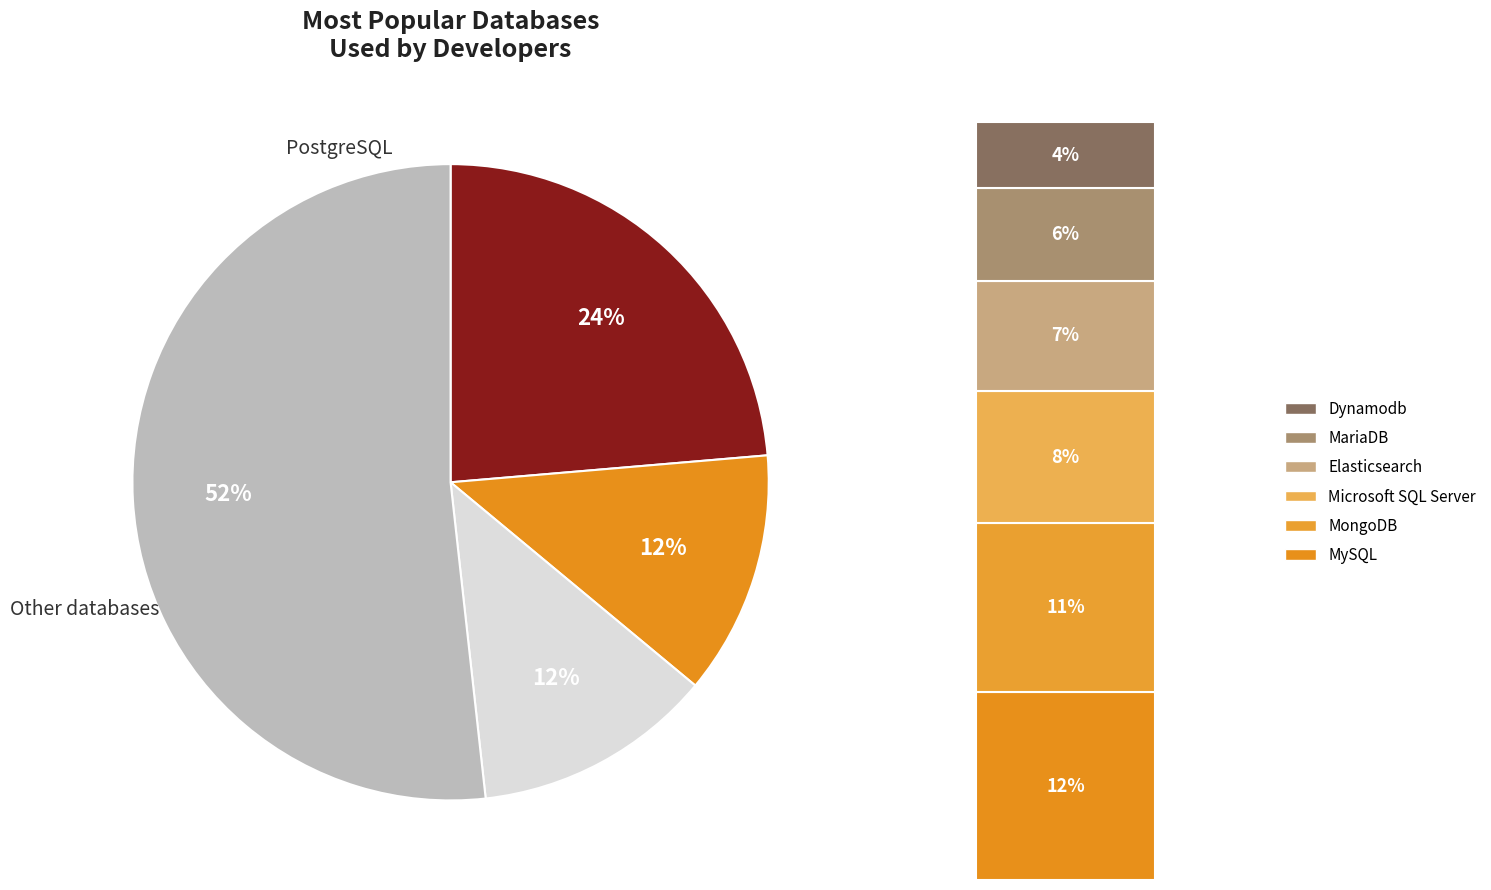

Between MySQL and MongoDB, which is larger?

MySQL